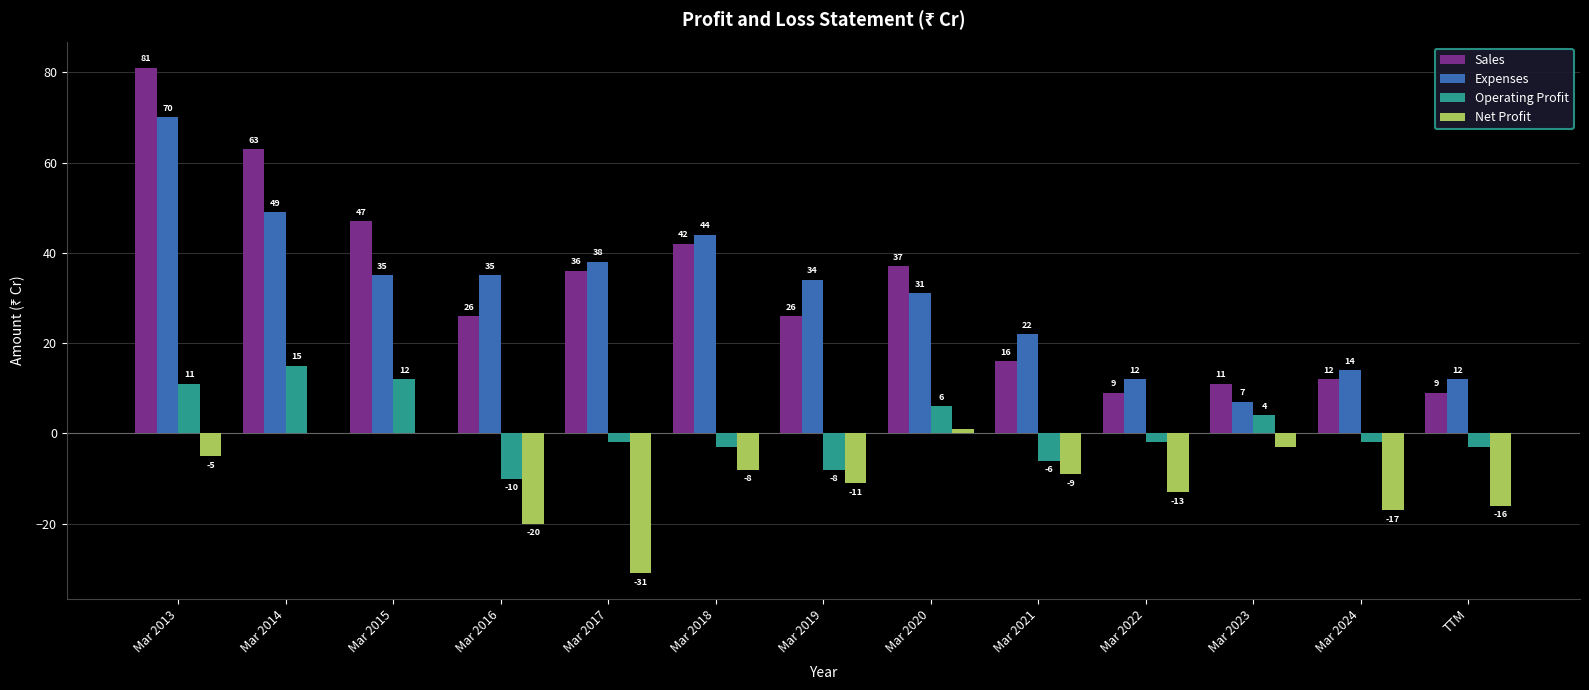

Which label corresponds to the largest value in the chart?

Mar 2013